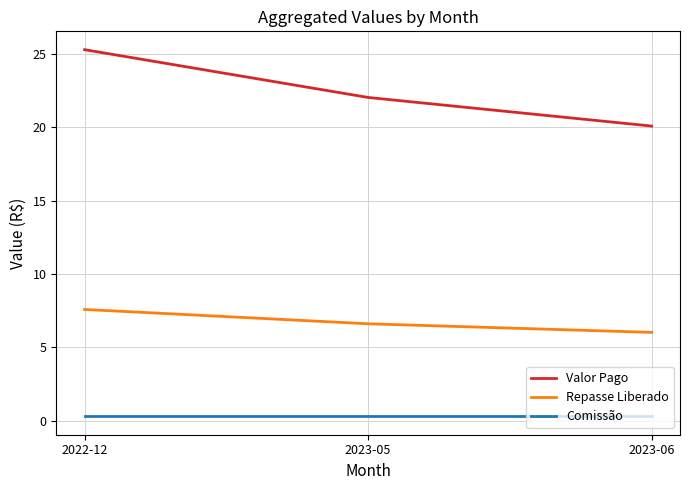

True or false: Valor Pago has a value of 11.4 at 2023-05.

False